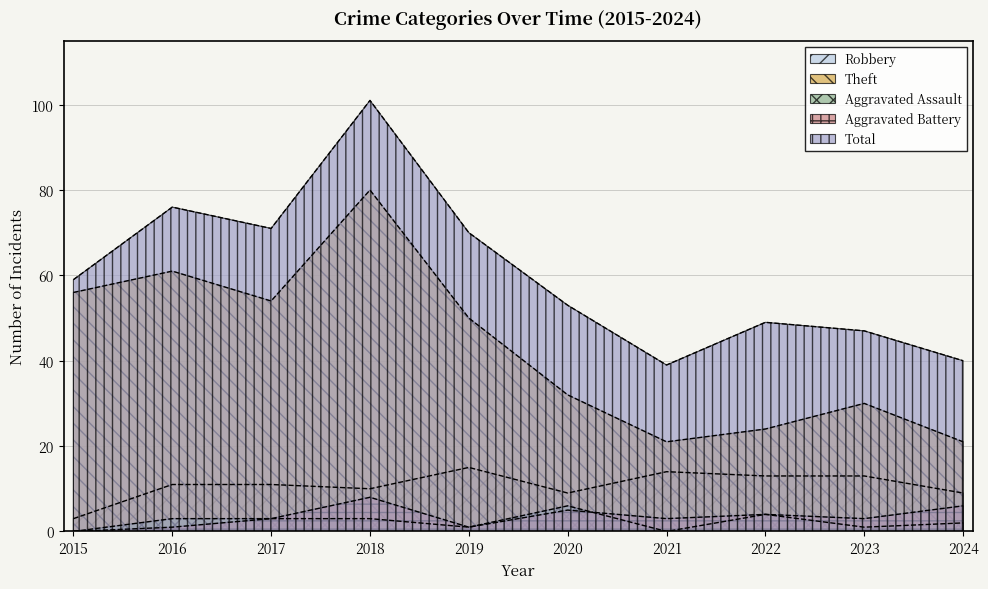

Read the Aggravated Assault value at 2017.

3